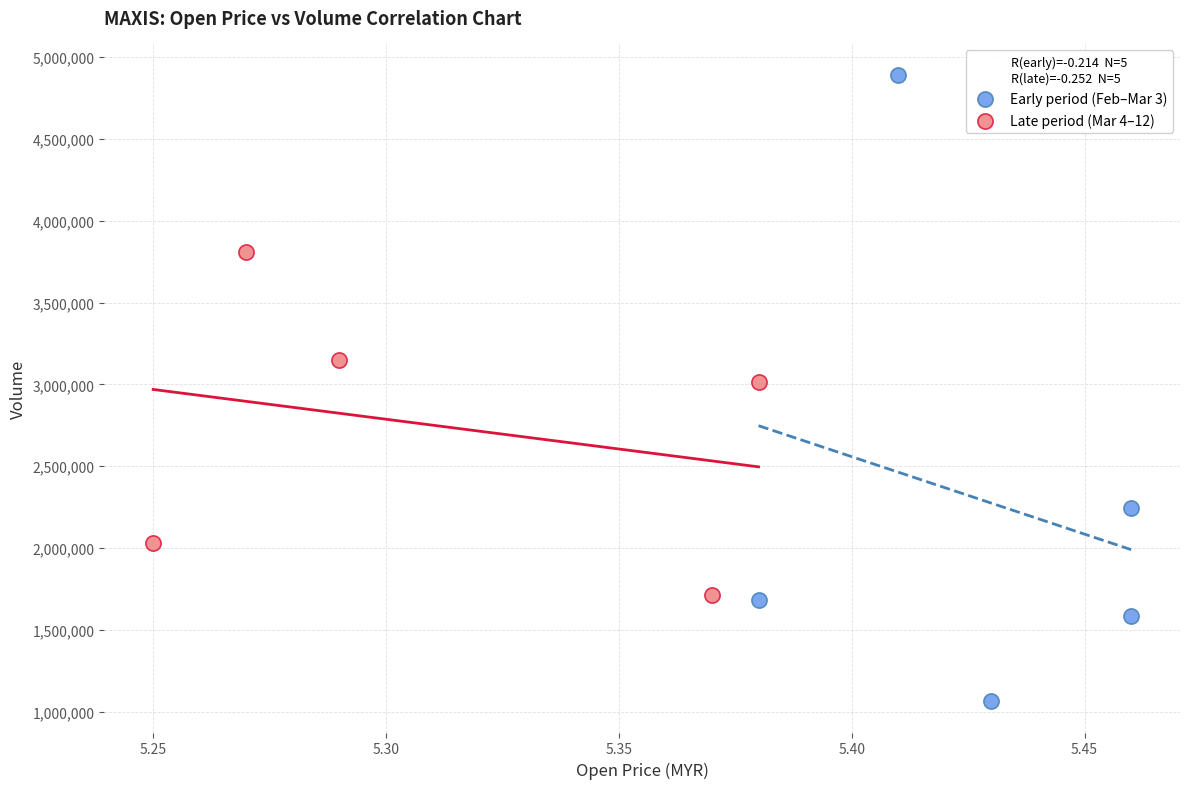

Which series contains the lowest Y value?

Early period (Feb–Mar 3)